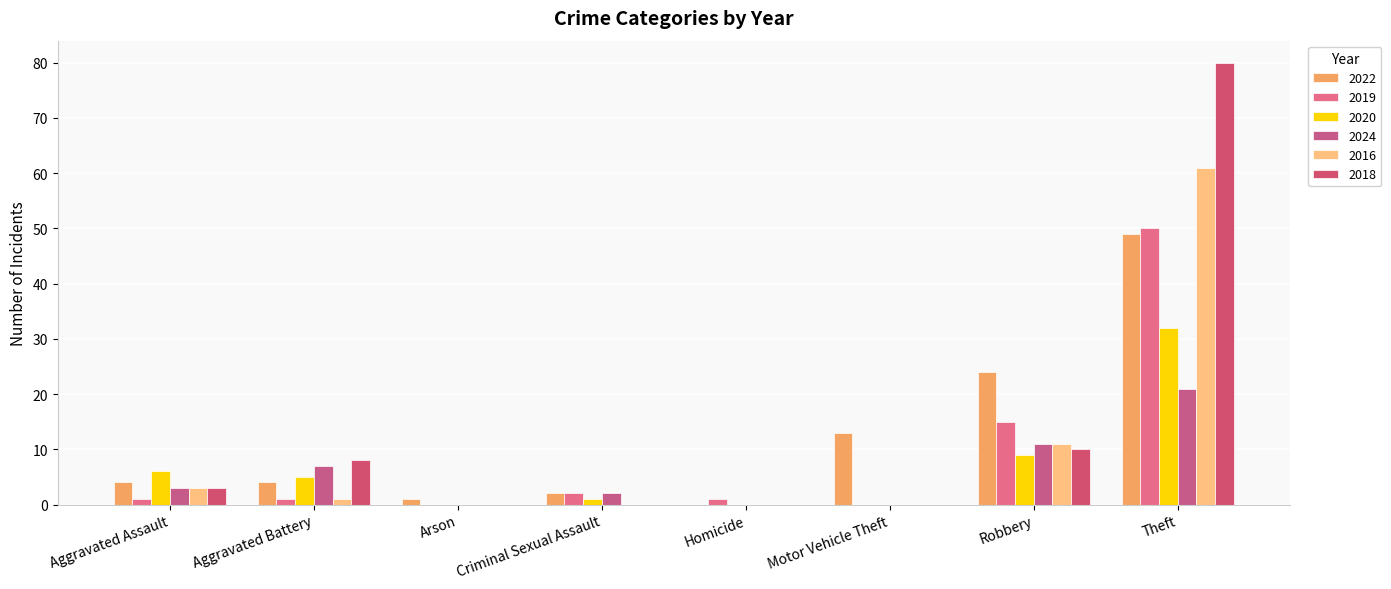

How many series are shown in this chart?

6